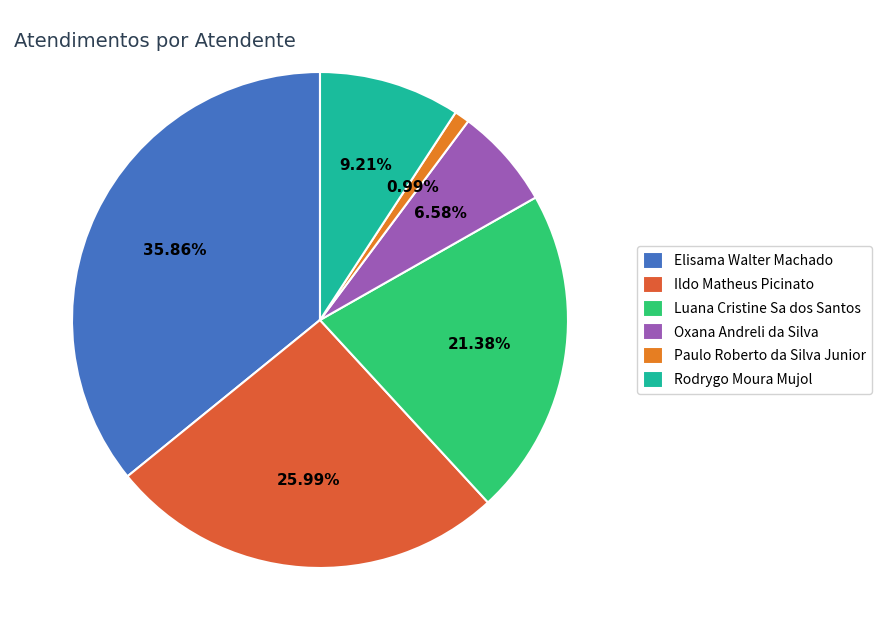

What percentage do Paulo Roberto da Silva Junior and Oxana Andreli da Silva together represent?

7.6%